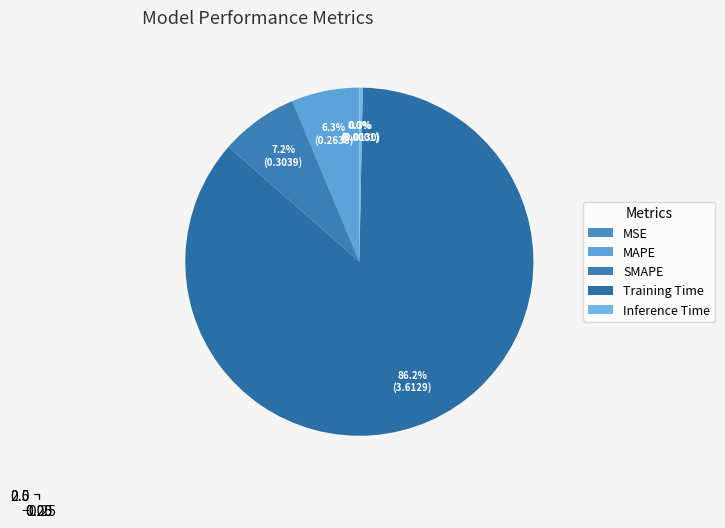

Combined, do Inference Time and SMAPE account for over 50%?

No